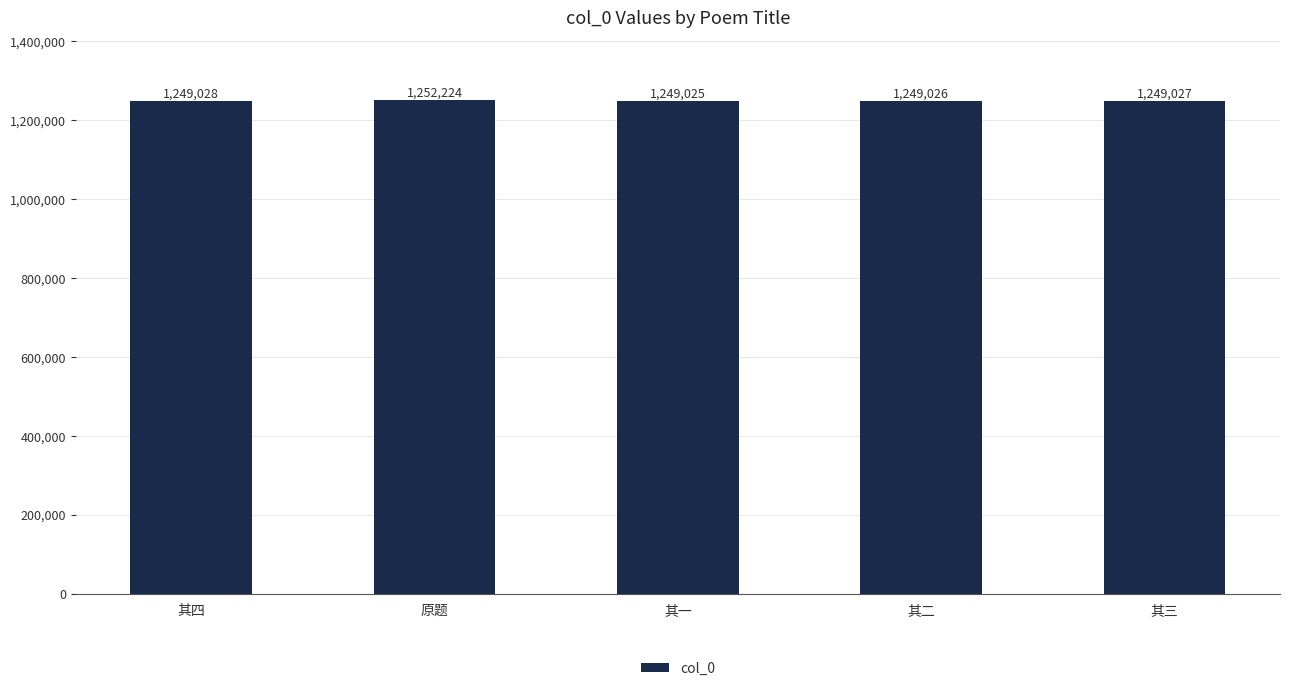

Reading left to right, what are all the values shown in this chart?

其四=1249028	原题=1252224	其一=1249025	其二=1249026	其三=1249027